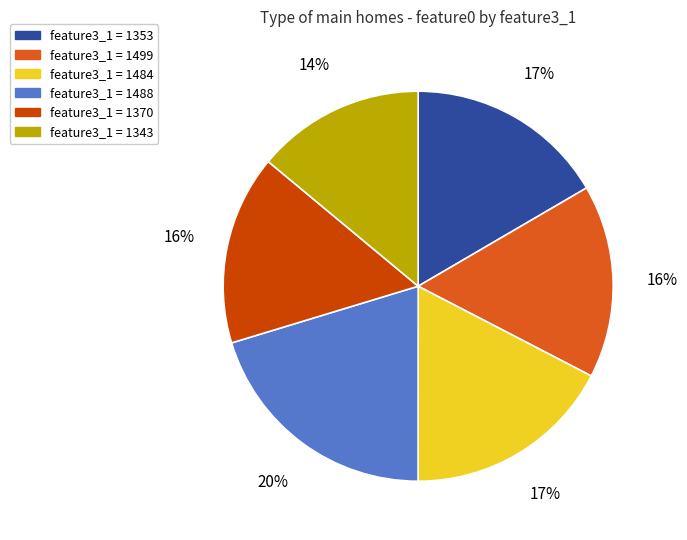

Does any single category account for the majority?

No